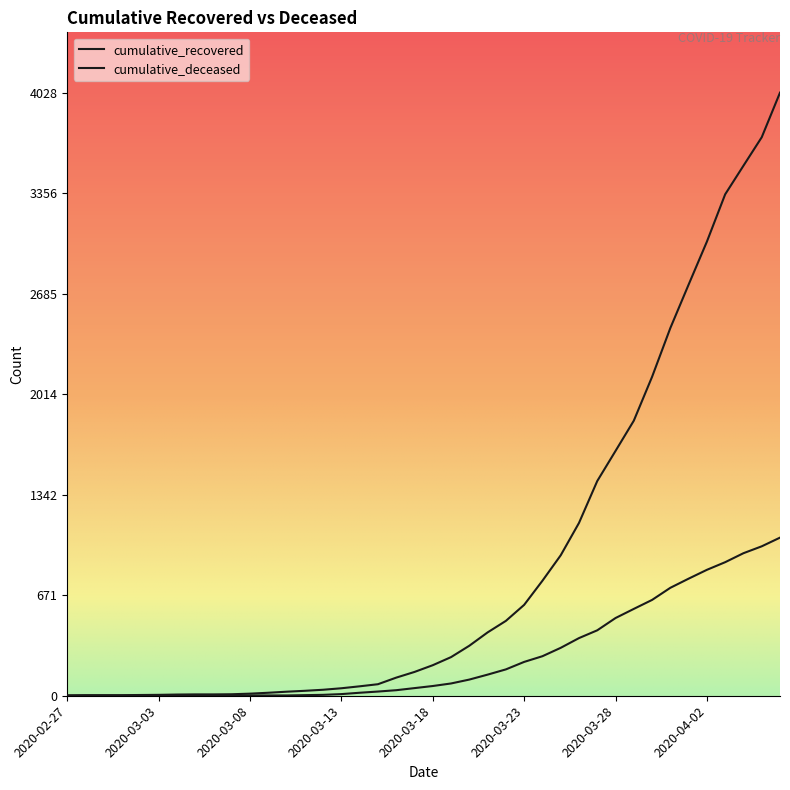

Does the chart have visible grid lines?

No